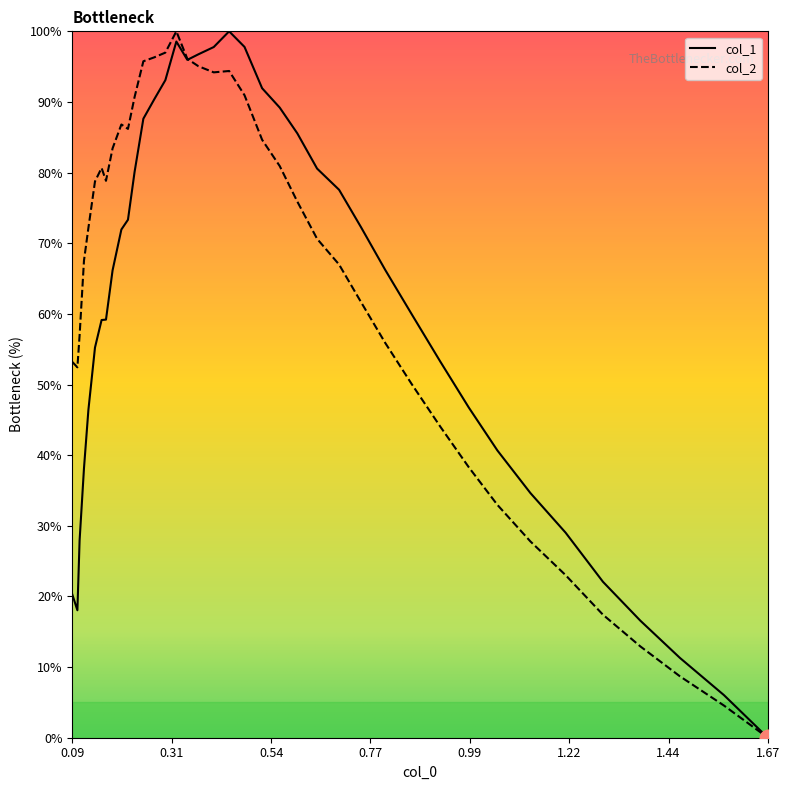

What is the greatest value displayed?

100.0